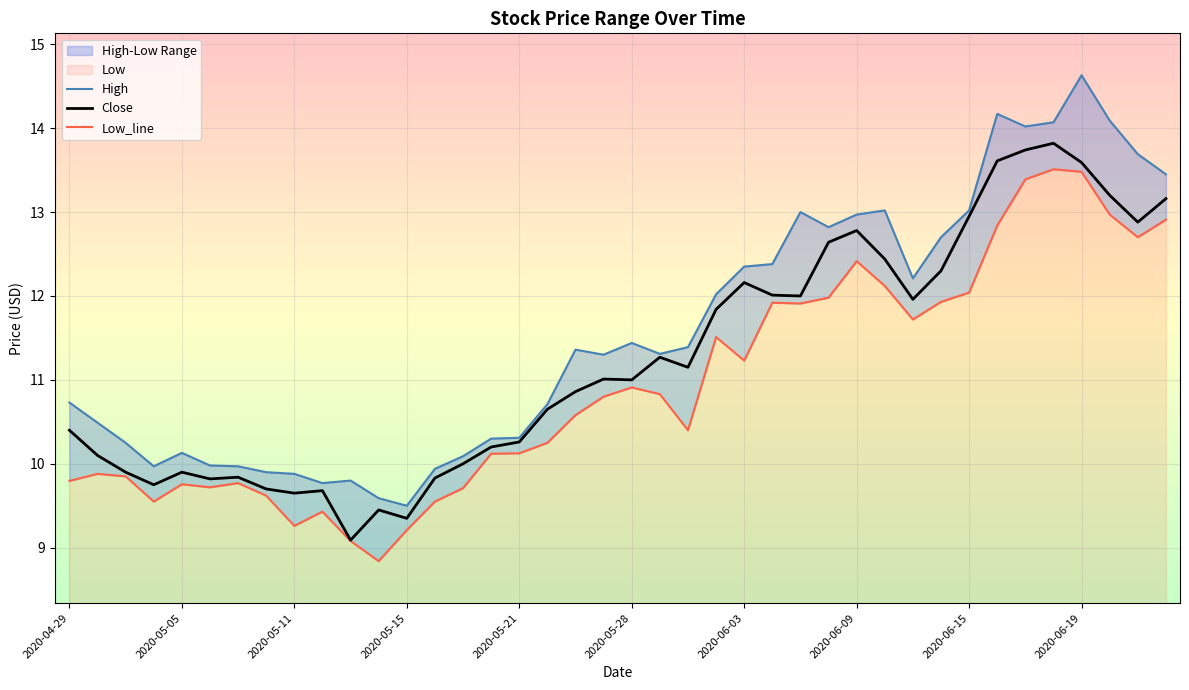

What is the difference between the High values at 2020-06-04 and 2020-06-15?

0.6